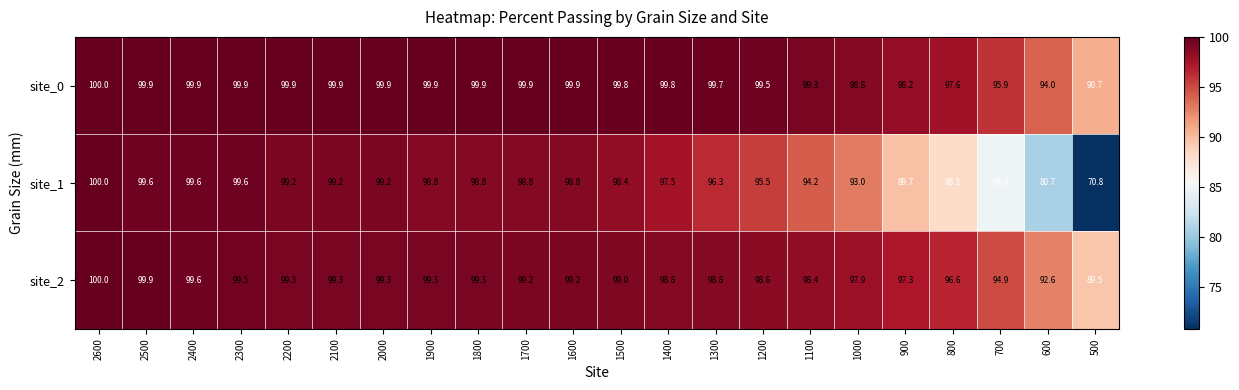

What is the difference between the site_2 values at 1200 and 1000?

0.7